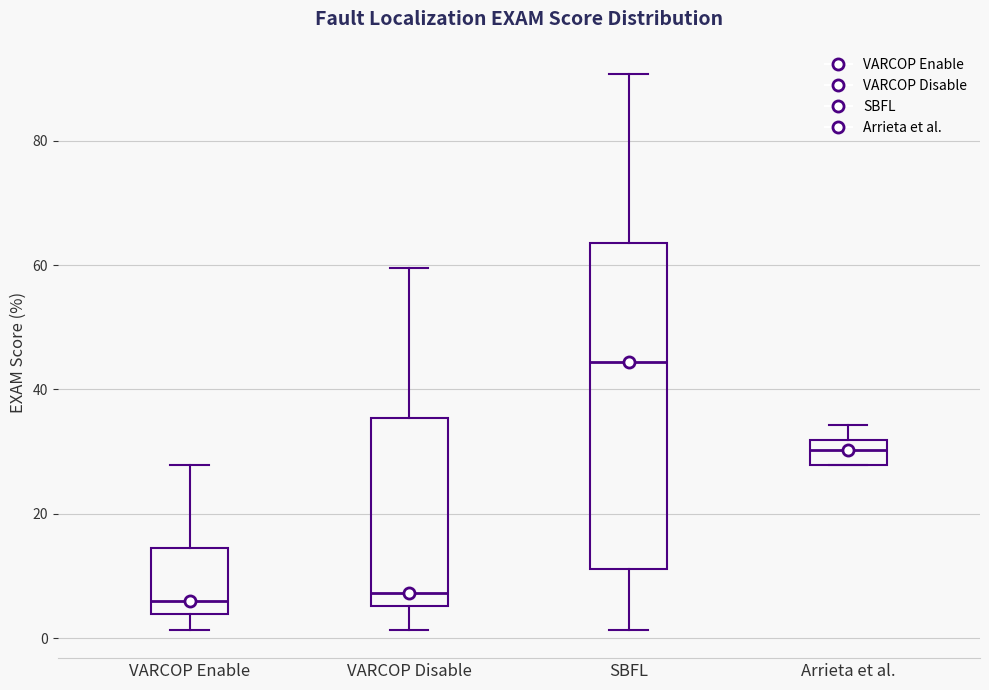

Reading left to right, transcribe this box plot: for each box, give where its median line is, the range the box spans, and where its two whiskers end, as read against the y-axis. The values are not printed on the chart, so give them approximately, as read against the axis.

VARCOP Enable: median 6, box 4 to 14, whiskers 2 to 28
VARCOP Disable: median 8, box 6 to 36, whiskers 2 to 60
SBFL: median 44, box 12 to 64, whiskers 2 to 90
Arrieta et al.: median 30, box 28 to 32, whiskers 28 to 34